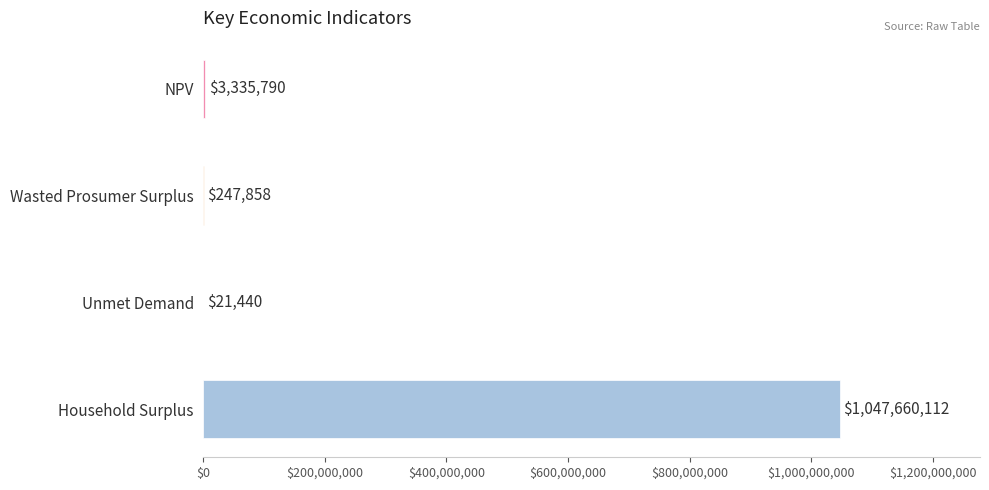

At which label is the value closest to 523840776?

NPV